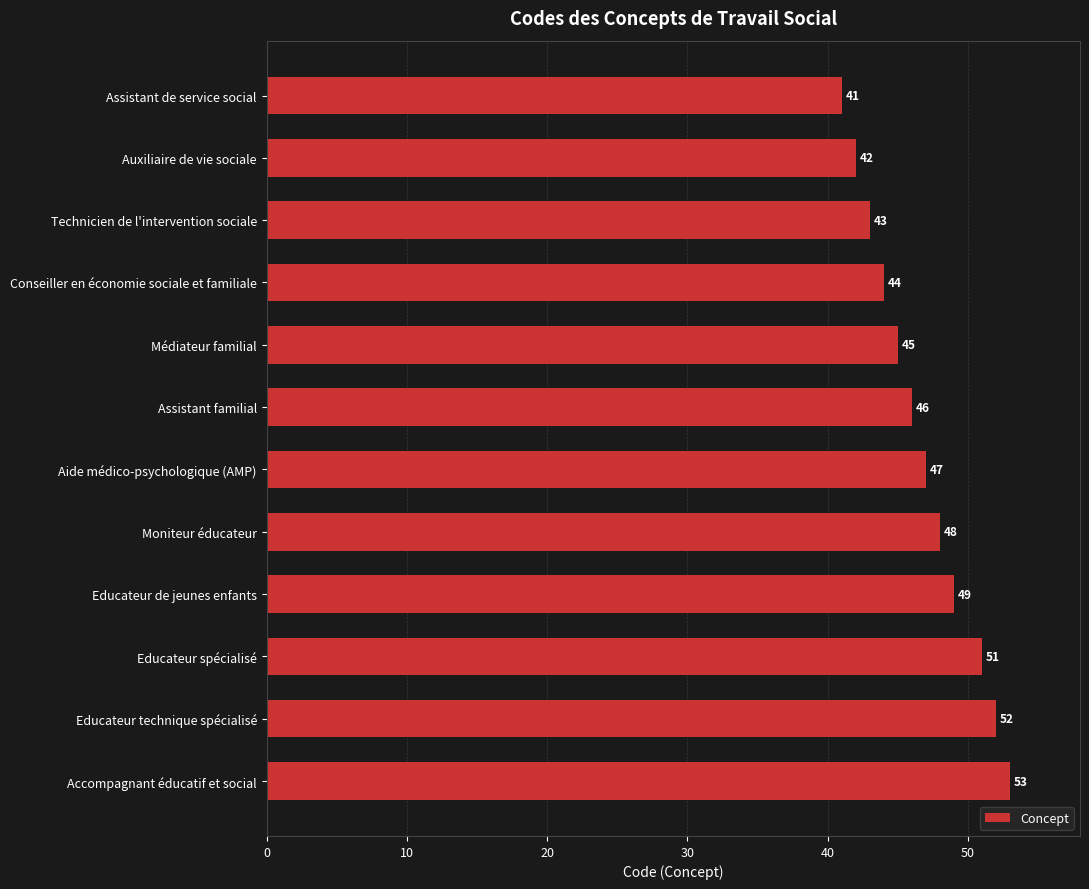

What is the difference between the second highest and minimum values?

11